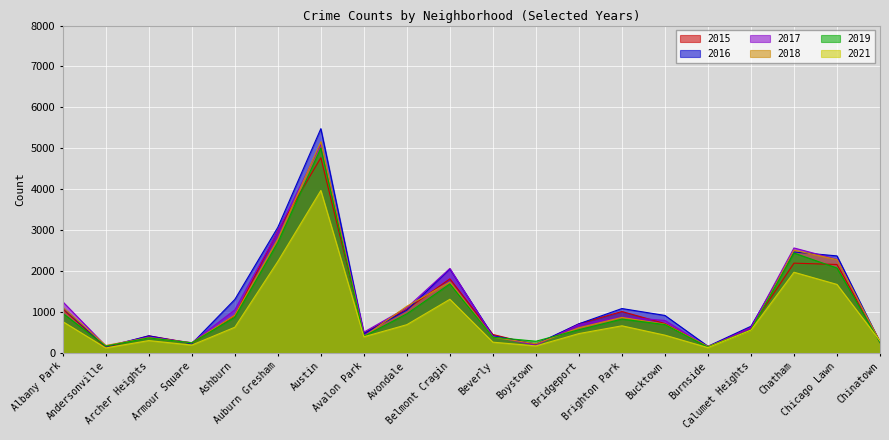

Read the 2021 value at Burnside, to the nearest 10.

130